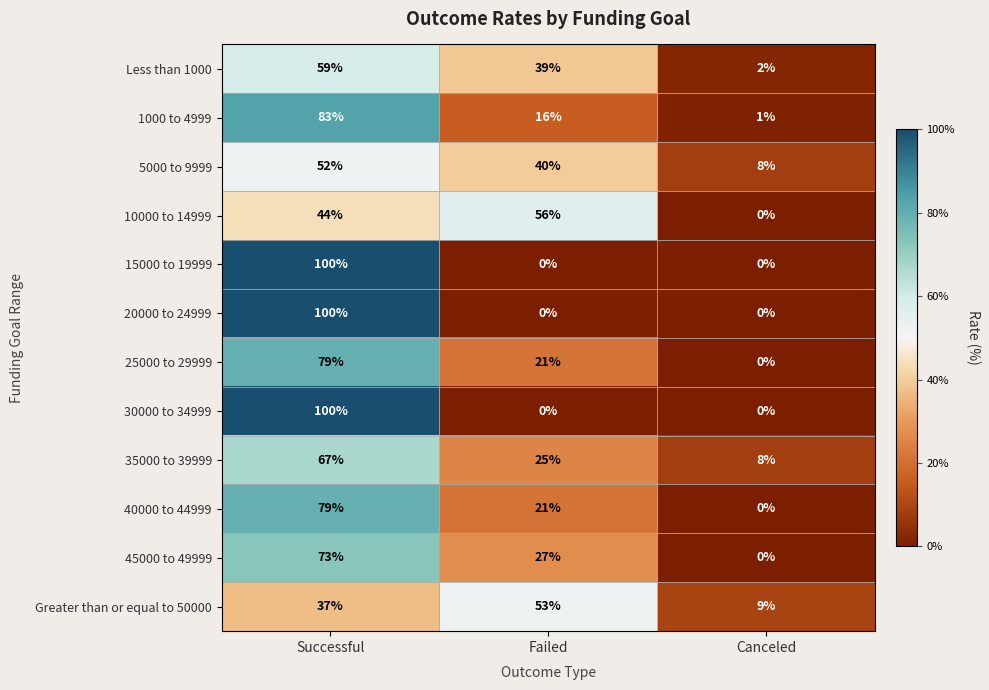

At which category is the sum across all series the highest?

Successful